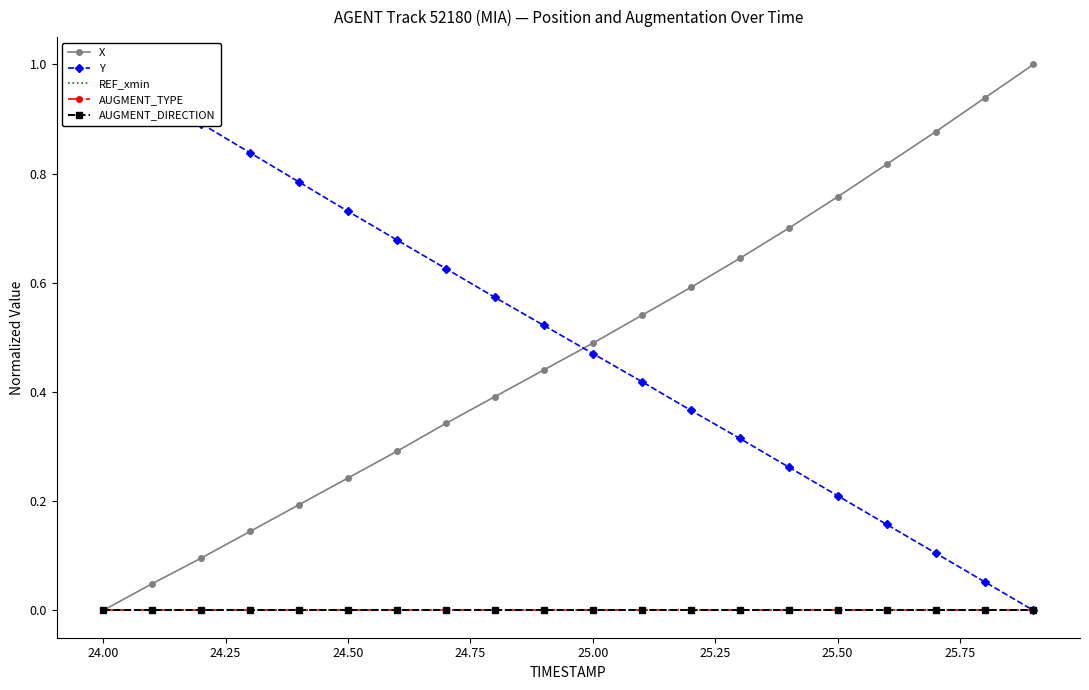

True or false: X has more than 2 interior local peaks.

False